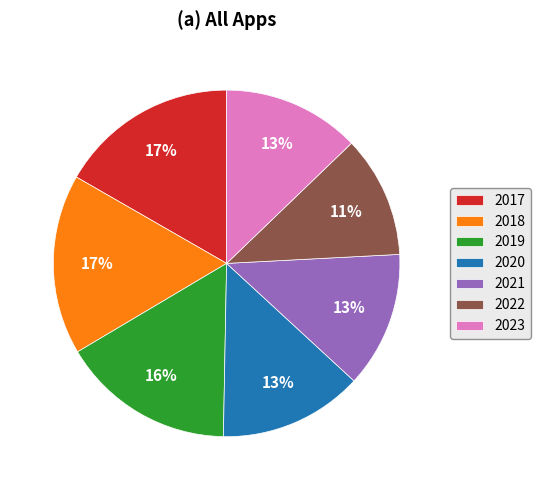

Between 2023 and 2017, which is larger?

2017